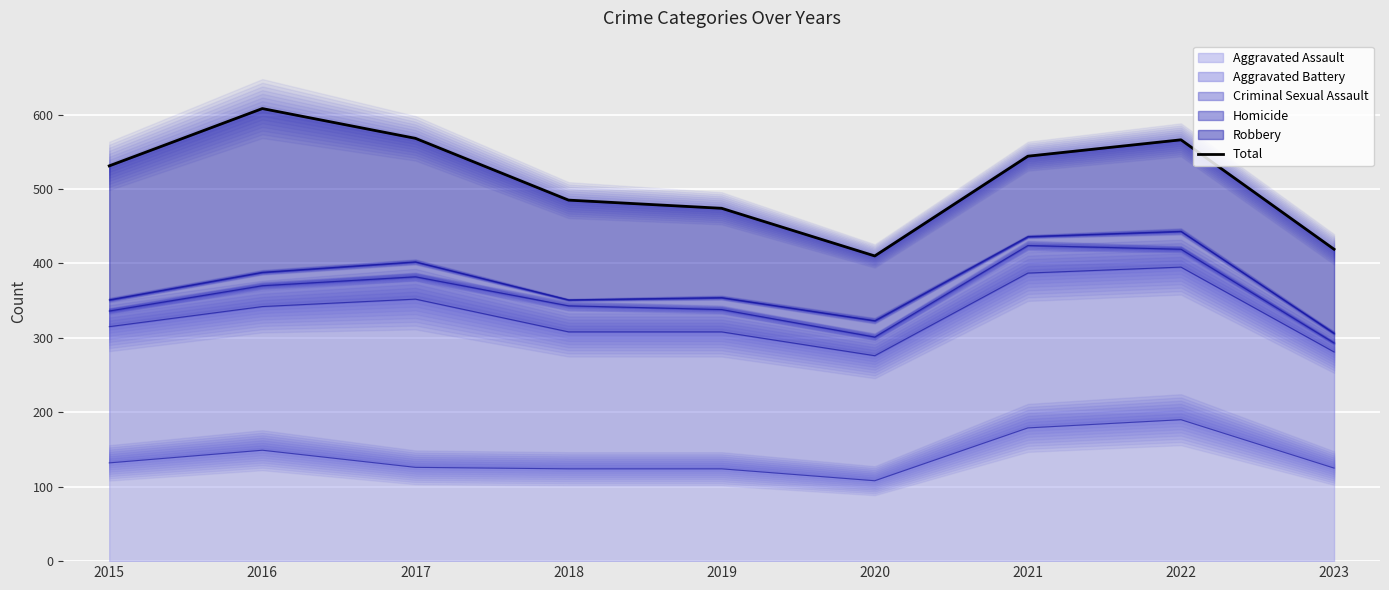

Reading left to right, extract all data points from this chart.

531	608	568	485	474	410	544	566	419